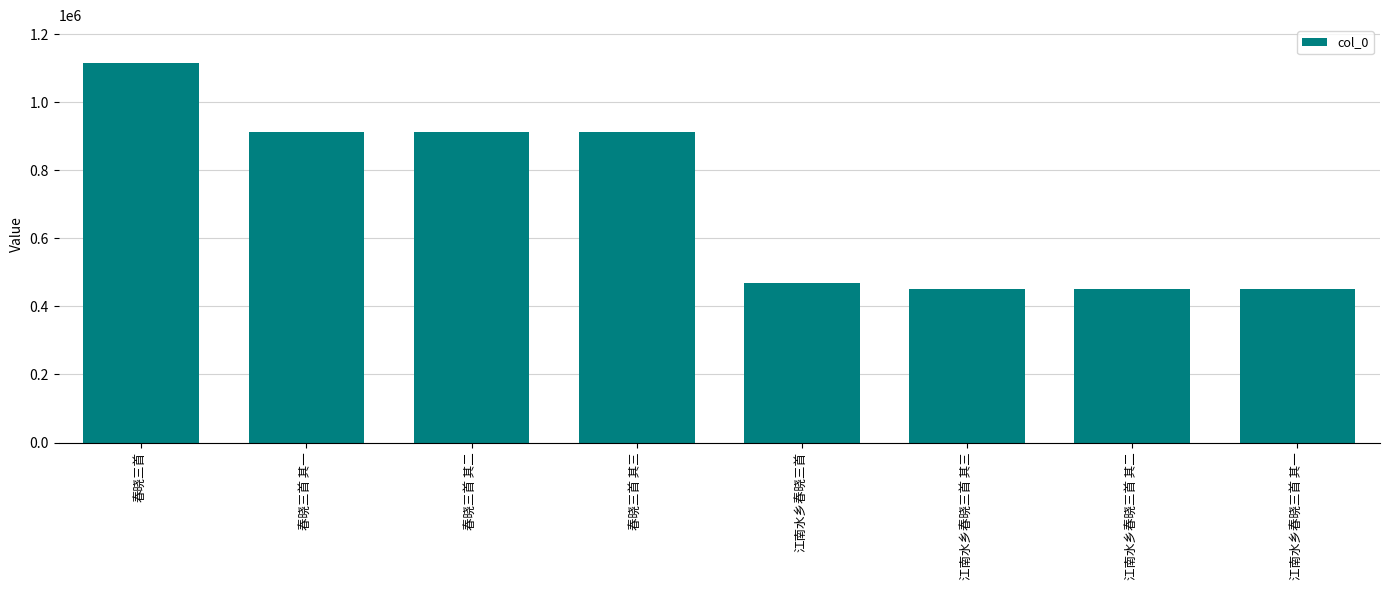

What is the average value?

709084